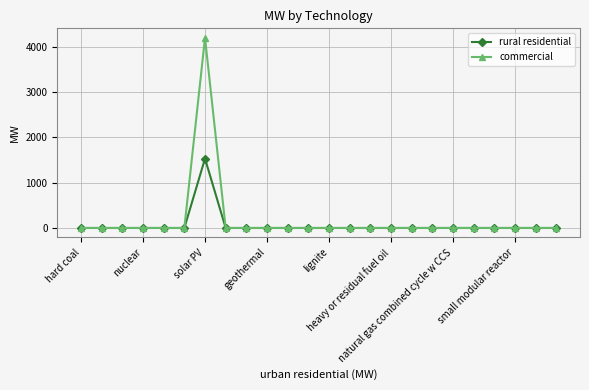

List the series in order of their peak value, highest first.

commercial, rural residential